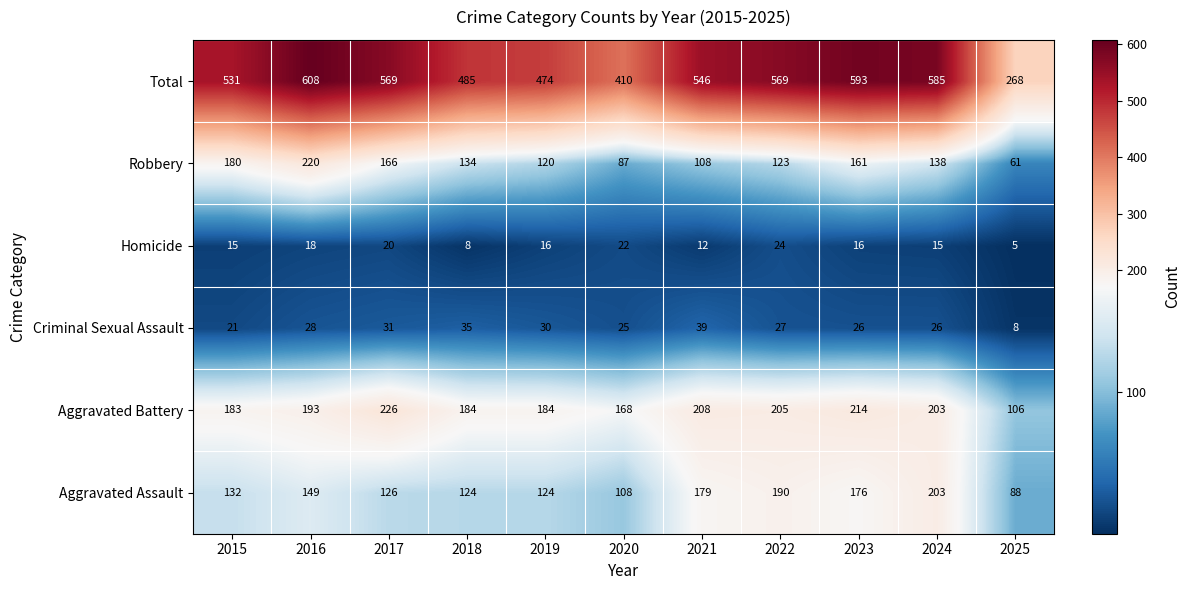

At which label does Homicide first exceed 16?

2016